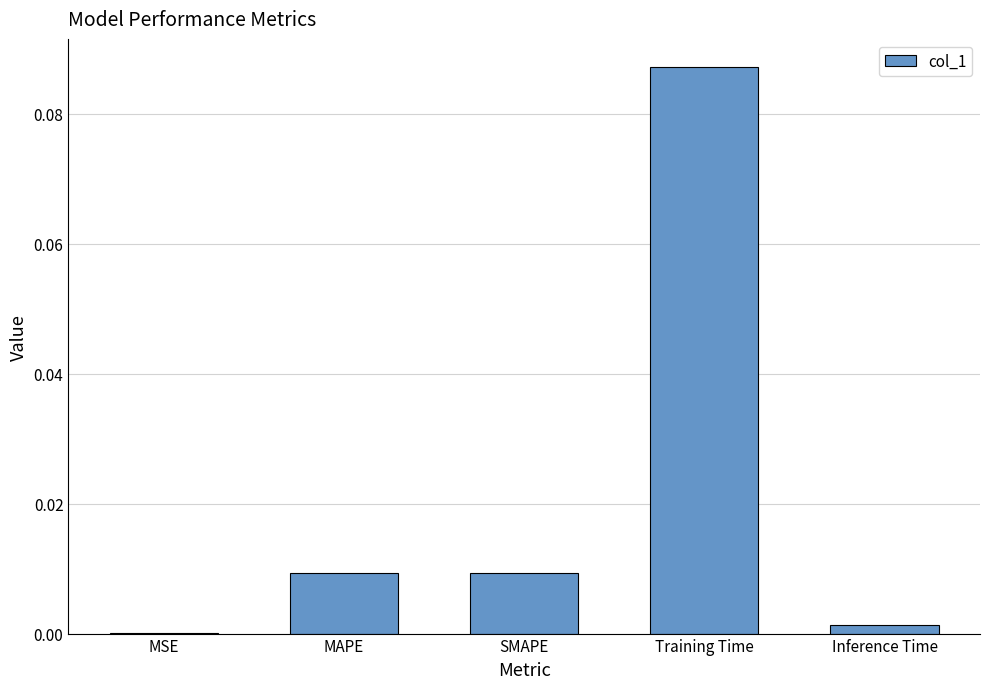

Which category has the highest value across all series?

Training Time